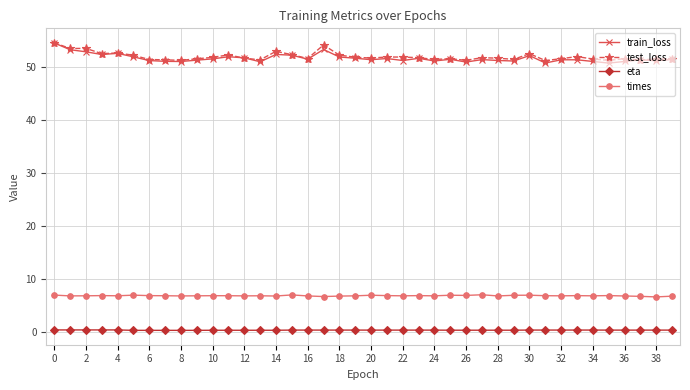

What is the maximum value for train_loss?

54.4